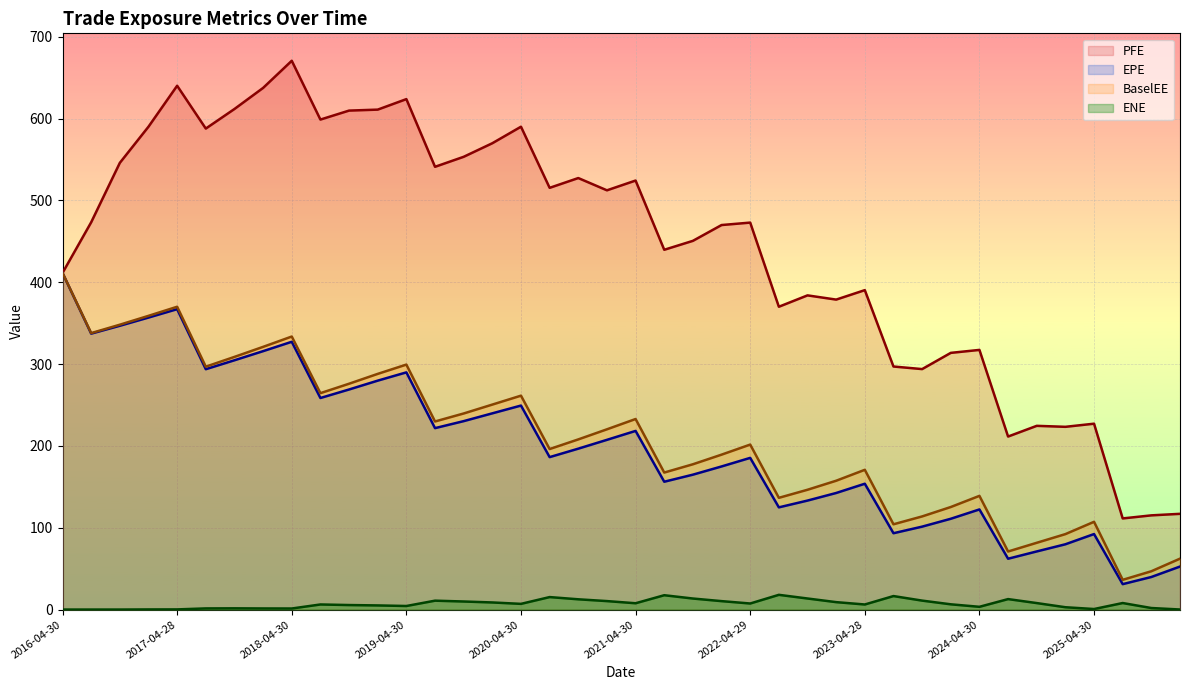

List the labels in order of PFE value, largest first.

2018-04-30, 2017-04-28, 2018-01-31, 2019-04-30, 2017-10-31, 2019-01-31, 2018-10-31, 2018-07-31, 2017-01-31, 2020-04-30, 2017-07-31, 2020-01-31, 2019-10-31, 2016-10-31, 2019-07-31, 2020-10-30, 2021-04-30, 2020-07-31, 2021-01-29, 2016-07-29, 2022-04-29, 2022-01-31, 2021-10-29, 2021-07-30, 2016-04-30, 2023-04-28, 2022-10-31, 2023-01-31, 2022-07-29, 2024-04-30, 2024-01-31, 2023-07-31, 2023-10-31, 2025-04-30, 2024-10-31, 2025-01-31, 2024-07-31, 2026-01-30, 2025-10-31, 2025-07-31